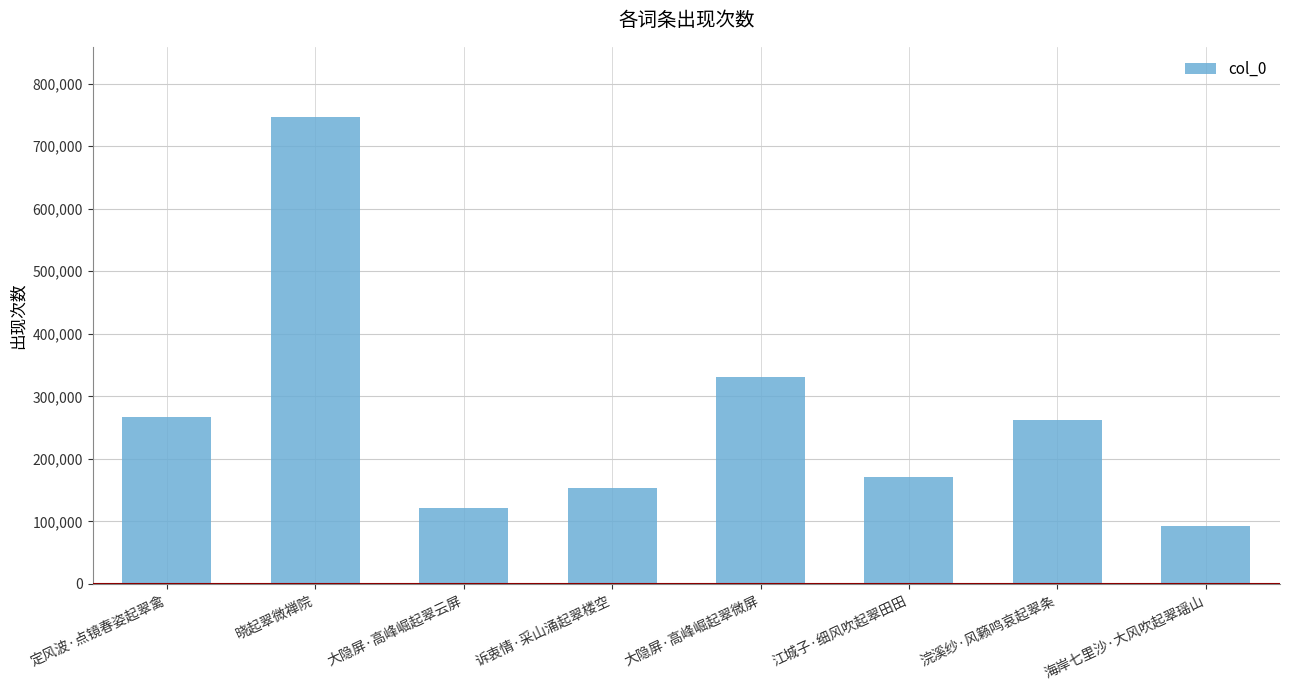

What is the difference between the second highest and minimum values?

239241